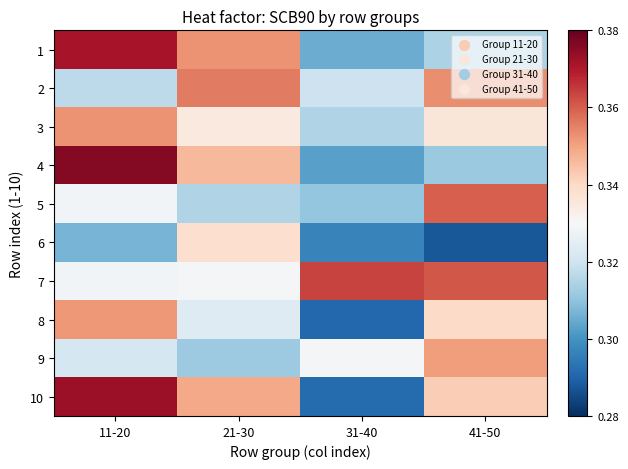

Which label corresponds to the smallest value in the chart?

41-50